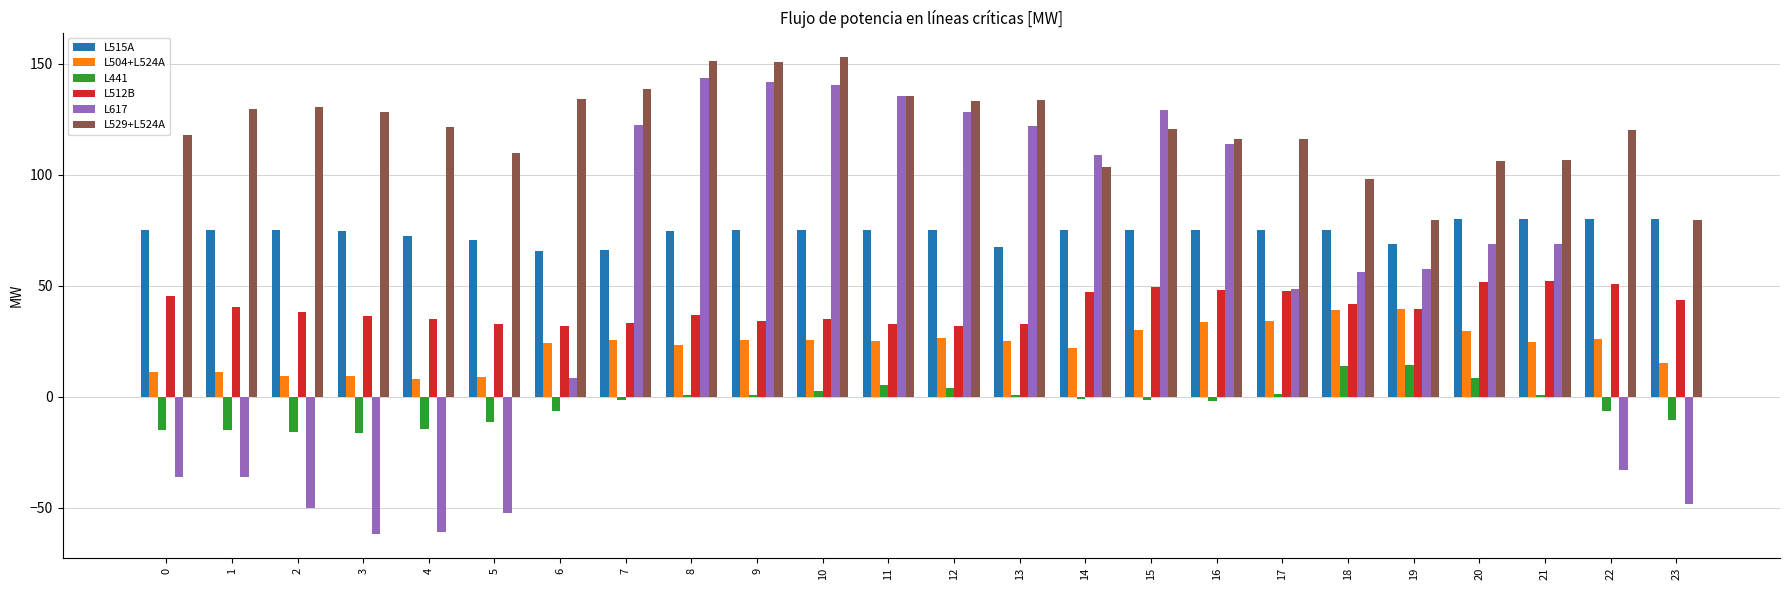

Is it true that L515A equals 75.0 at 14?

True